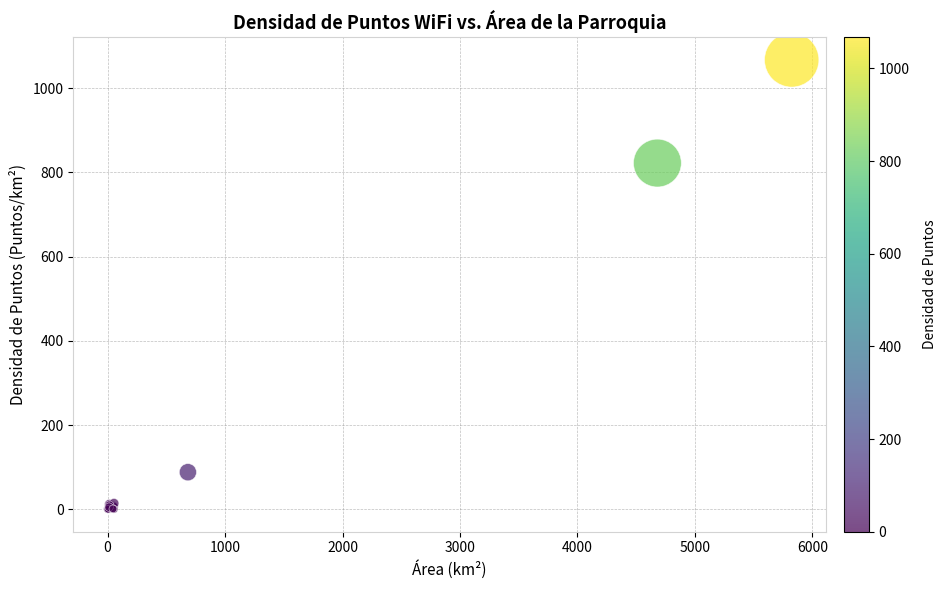

What Y value in the scatter plot is closest to 533?

822